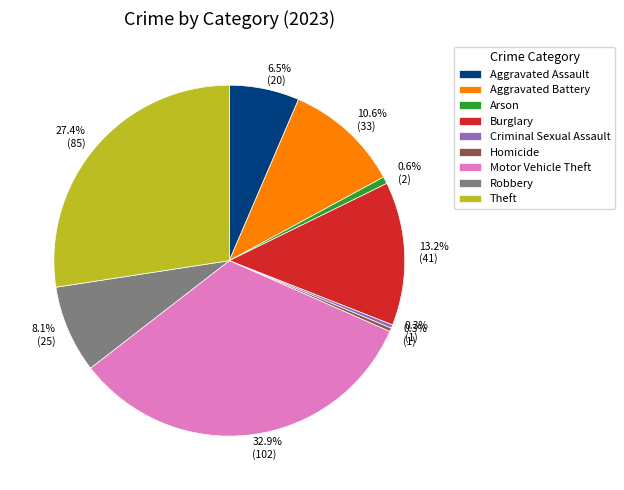

To the nearest percent, what is the difference between the Criminal Sexual Assault and Aggravated Assault slice percentages?

6%